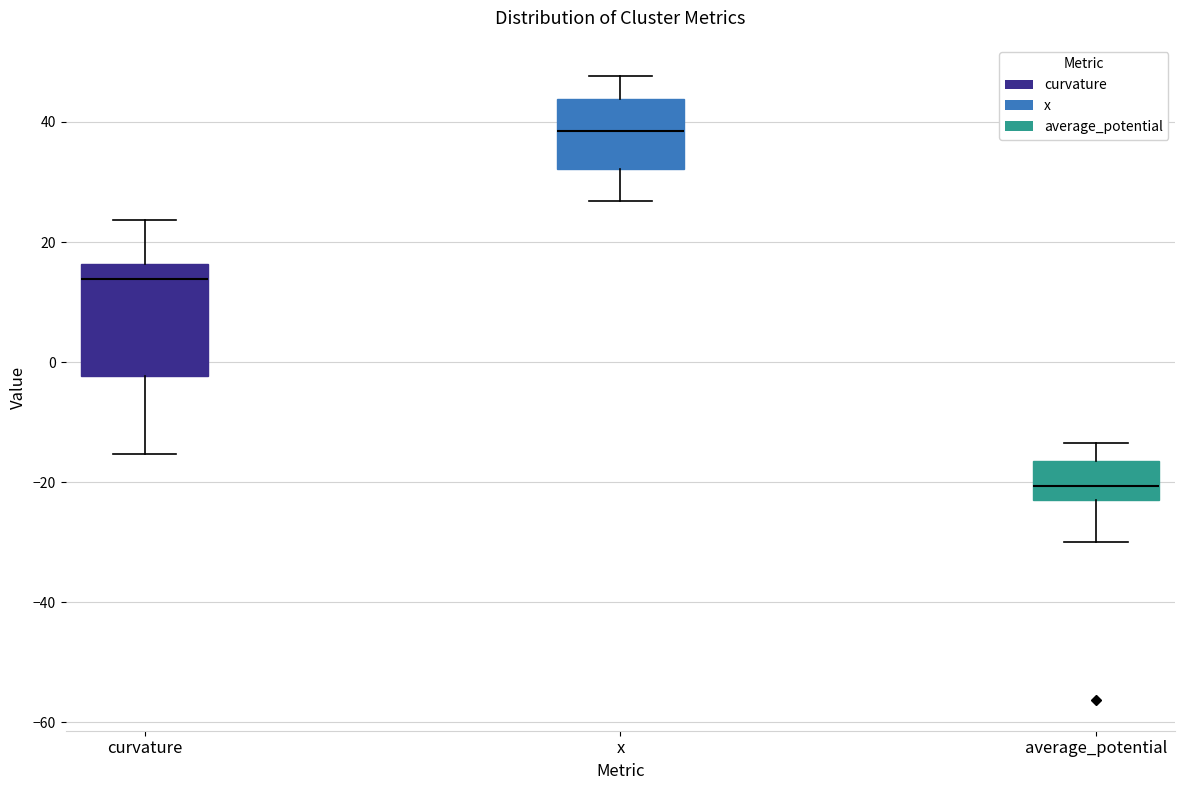

Reading left to right, read every box against the y-axis: the position of its median line, the range the box covers, and the ends of its whiskers. The values are not printed on the chart, so give them approximately, as read against the axis.

curvature: median 14, box -2 to 16, whiskers -16 to 24
x: median 38, box 32 to 44, whiskers 26 to 48
average_potential: median -20, box -24 to -16, whiskers -30 to -14